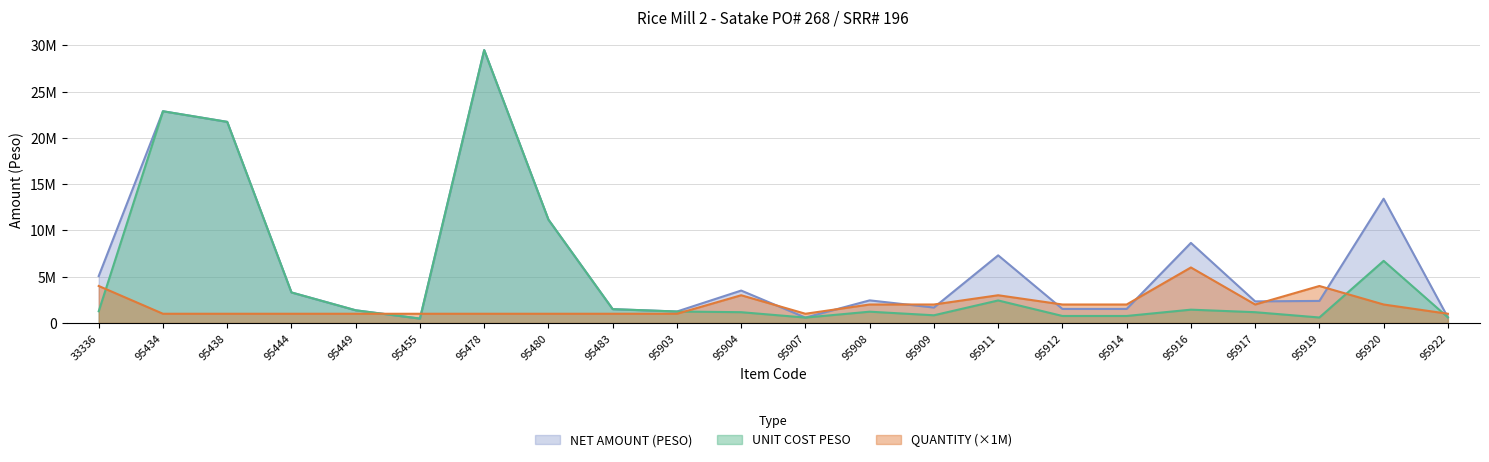

Reading left to right, extract all data points from this chart.

NET AMOUNT (PESO): 33336=5072564.1	95434=22875275.0	95438=21728477.7	95444=3301642.5	95449=1374565.4	95455=477417.8	95478=29481046.6	95480=11165608.8	95483=1497898.4	95903=1243275.5	95904=3506037.0	95907=586826.0	95908=2446766.2	95909=1670962.3	95911=7310460.1	95912=1521769.2	95914=1521769.2	95916=8653197.7	95917=2337358.0	95919=2387089.0	95920=13427375.7	95922=611691.6
UNIT COST PESO: 33336=1268141.0	95434=22875275.0	95438=21728477.7	95444=3301642.5	95449=1374565.4	95455=477417.8	95478=29481046.6	95480=11165608.8	95483=1497898.4	95903=1243275.5	95904=1168679.0	95907=586826.0	95908=1223383.1	95909=835481.2	95911=2436820.0	95912=760884.6	95914=760884.6	95916=1442199.6	95917=1168679.0	95919=596772.3	95920=6713687.8	95922=611691.6
QUANTITY: 33336=4000000.0	95434=1000000.0	95438=1000000.0	95444=1000000.0	95449=1000000.0	95455=1000000.0	95478=1000000.0	95480=1000000.0	95483=1000000.0	95903=1000000.0	95904=3000000.0	95907=1000000.0	95908=2000000.0	95909=2000000.0	95911=3000000.0	95912=2000000.0	95914=2000000.0	95916=6000000.0	95917=2000000.0	95919=4000000.0	95920=2000000.0	95922=1000000.0